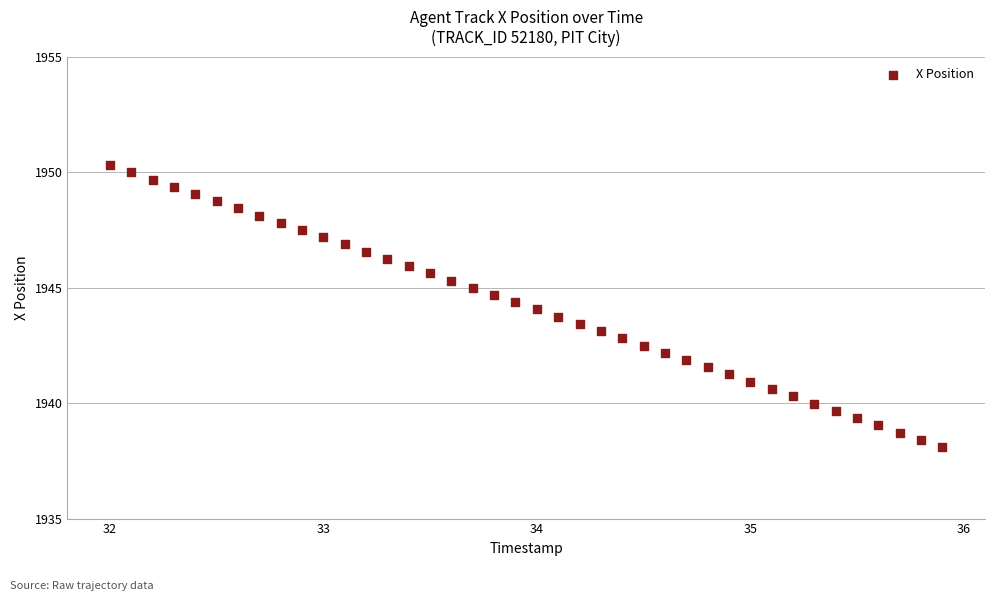

What is the range of Y values (max minus min)?

12.2